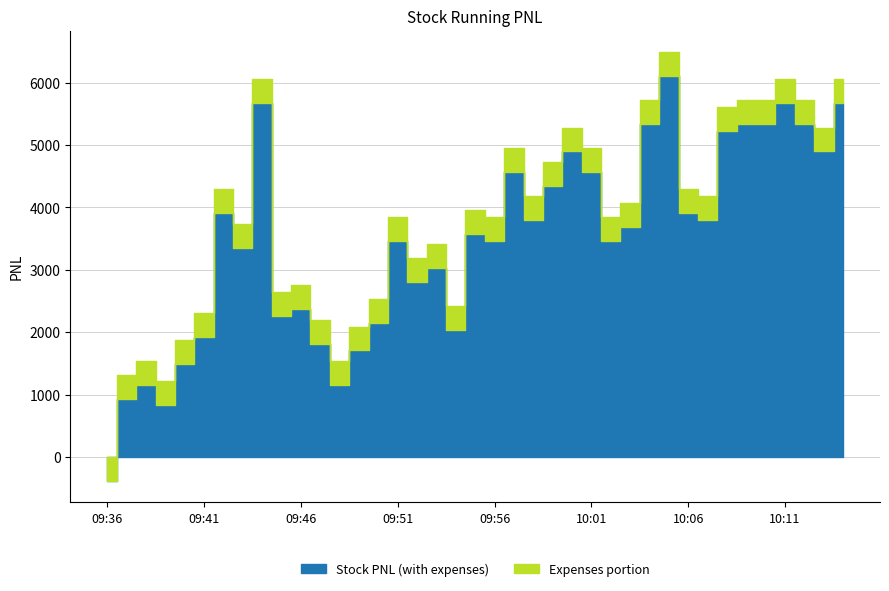

At which label does Stock Running PNL (with expenses) first exceed 3576?

09:42